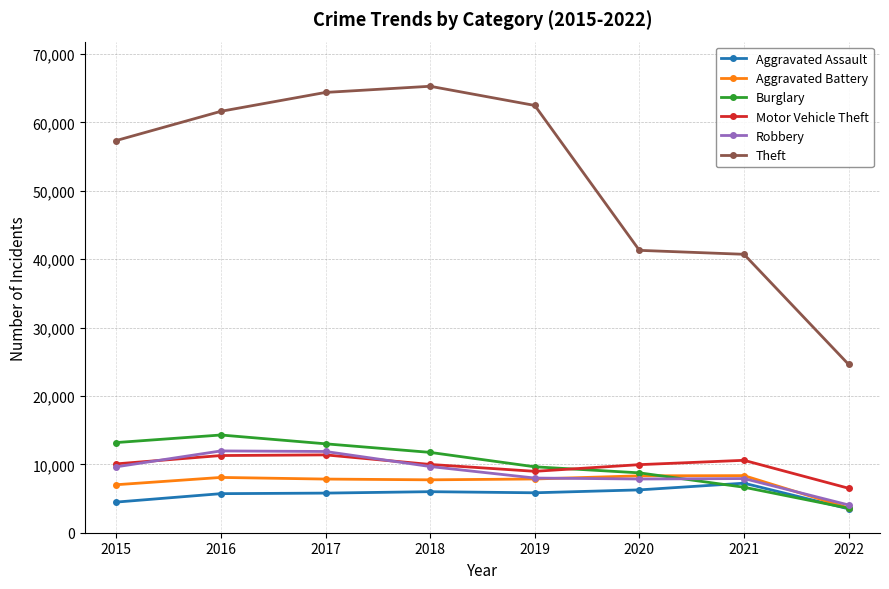

True or false: Motor Vehicle Theft and Aggravated Assault cross at least once.

False